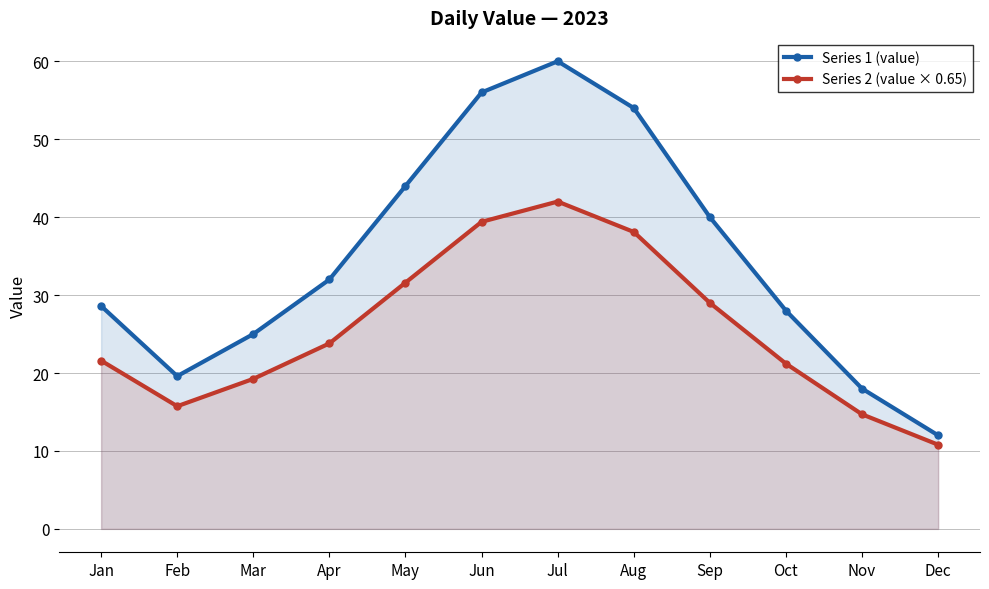

At which label does Series 2 (value × 0.65) reach its minimum?

Dec